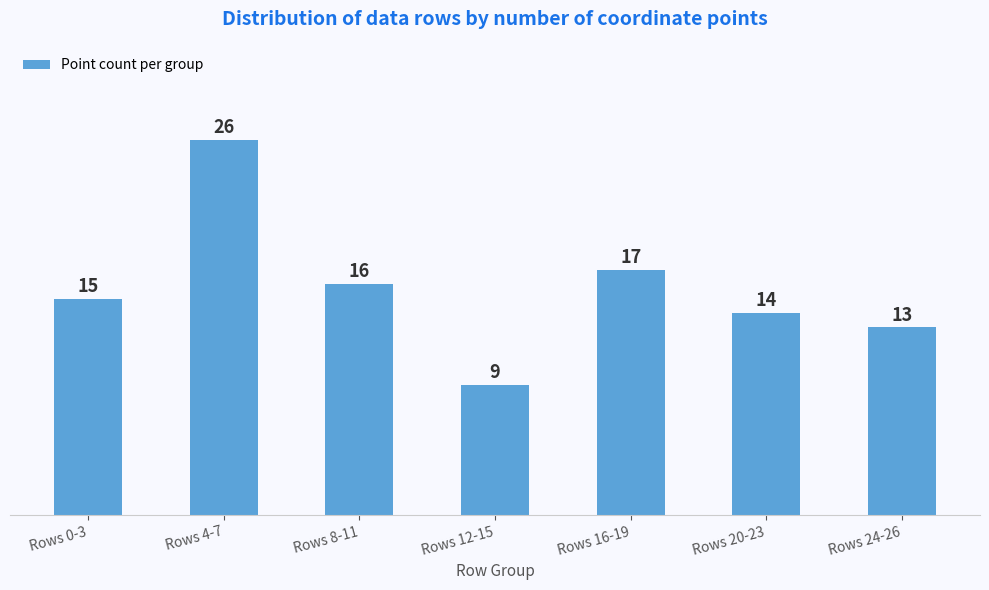

Where is the data nearest to the value 17?

Rows 16-19